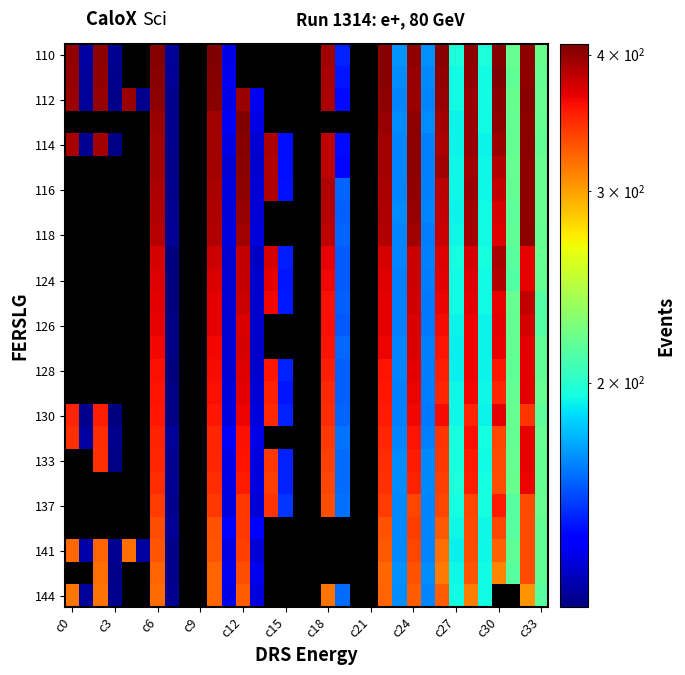

At which label does 110 reach its minimum?

c3